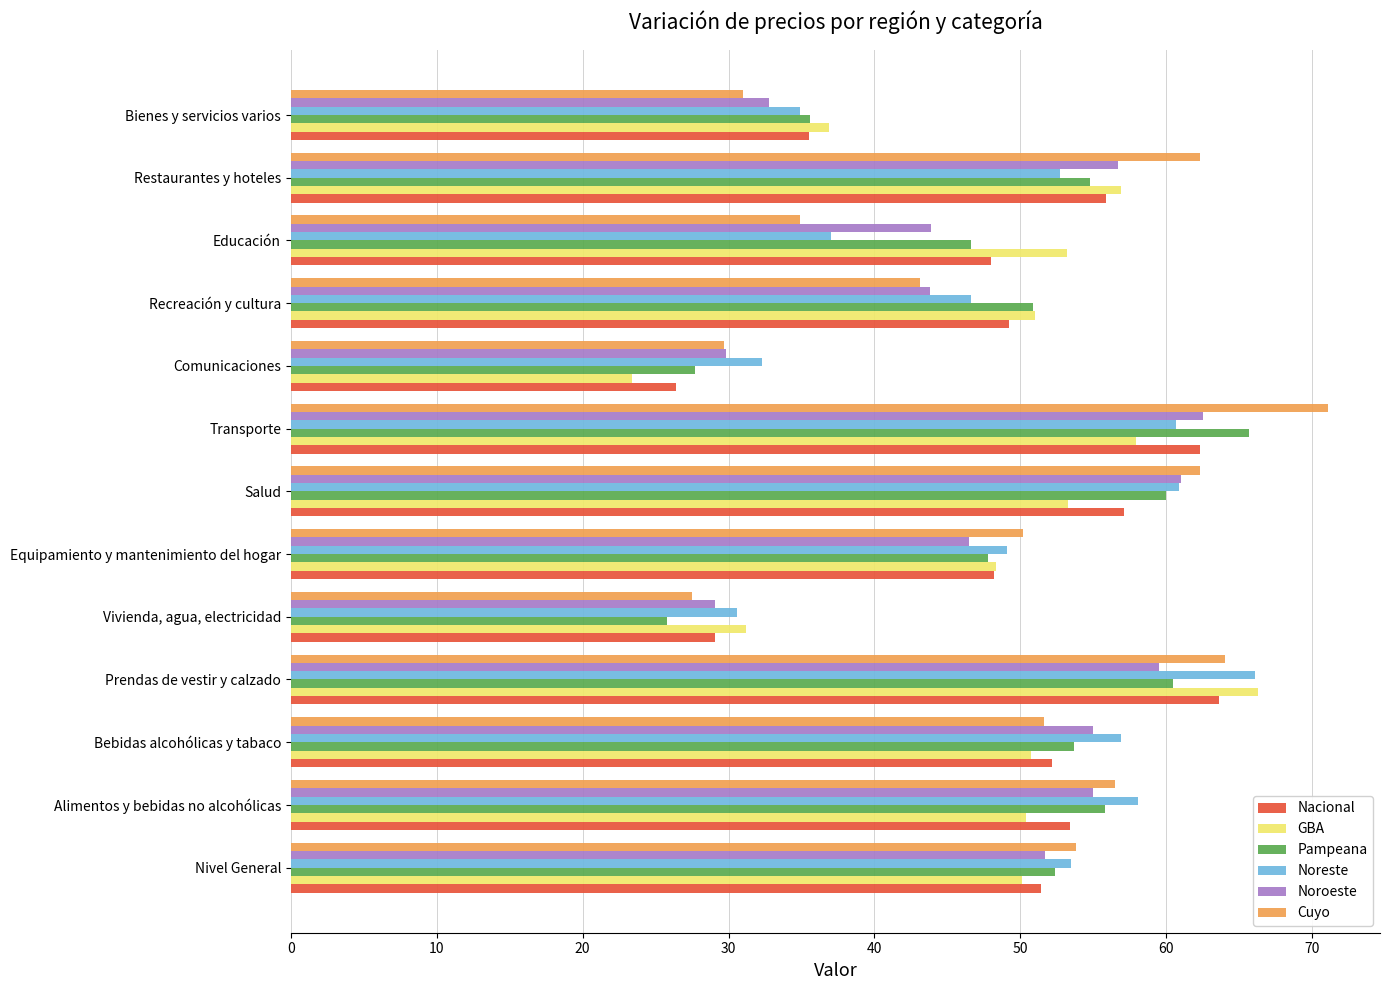

Rank the categories by Nacional value from highest to lowest.

Prendas de vestir y calzado, Transporte, Salud, Restaurantes y hoteles, Alimentos y bebidas no alcohólicas, Bebidas alcohólicas y tabaco, Nivel General, Recreación y cultura, Equipamiento y mantenimiento del hogar, Educación, Bienes y servicios varios, Vivienda, agua, electricidad, Comunicaciones